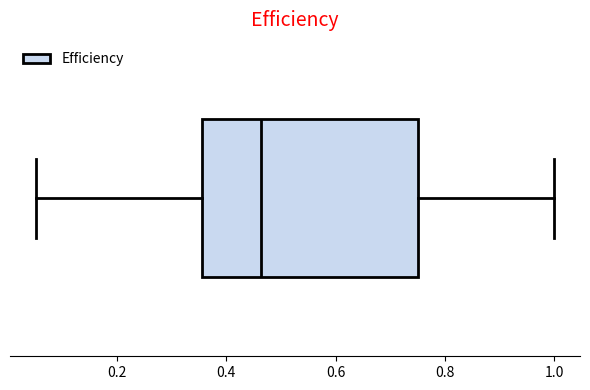

Where does the right whisker of the box end on the x-axis? The values are not printed on the chart, so give them approximately, as read against the axis.

1.00